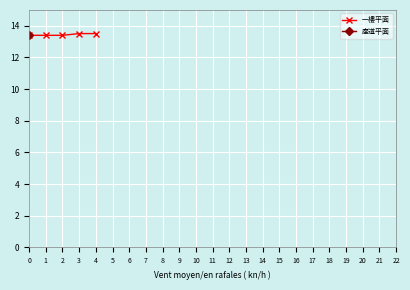

What is the difference between the second highest and second lowest values?

0.1